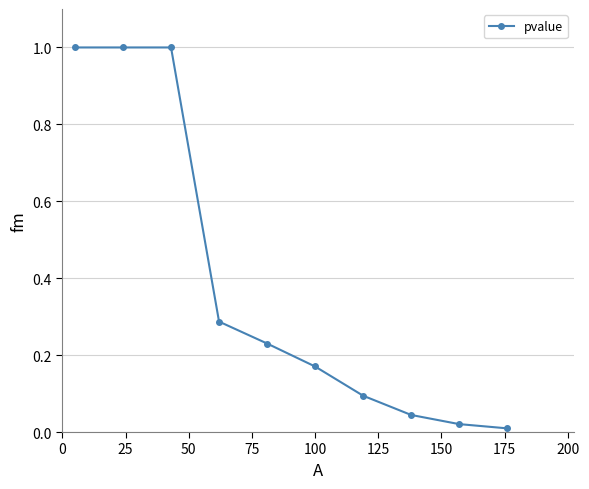

What is the greatest value displayed?

1.0